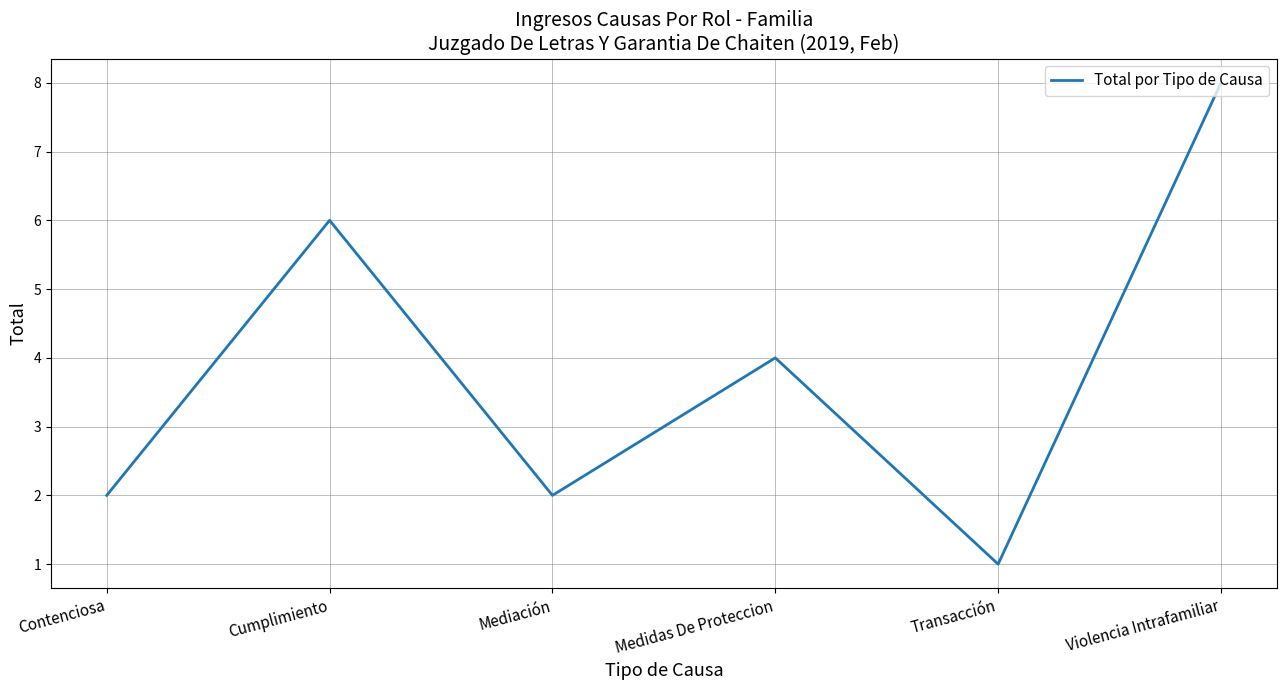

Is it true that the value at Medidas De Proteccion is 4?

True